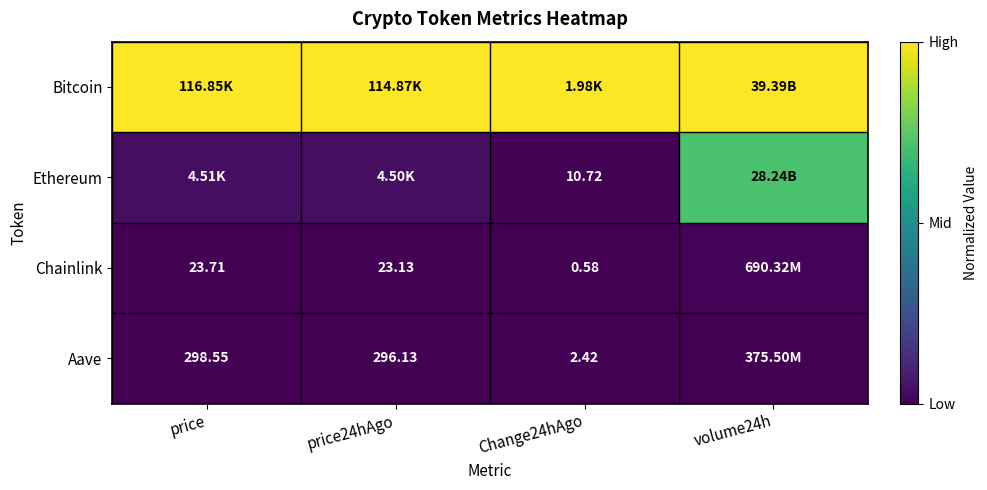

True or false: Bitcoin has a value of 1.0 at Change24hAgo.

True